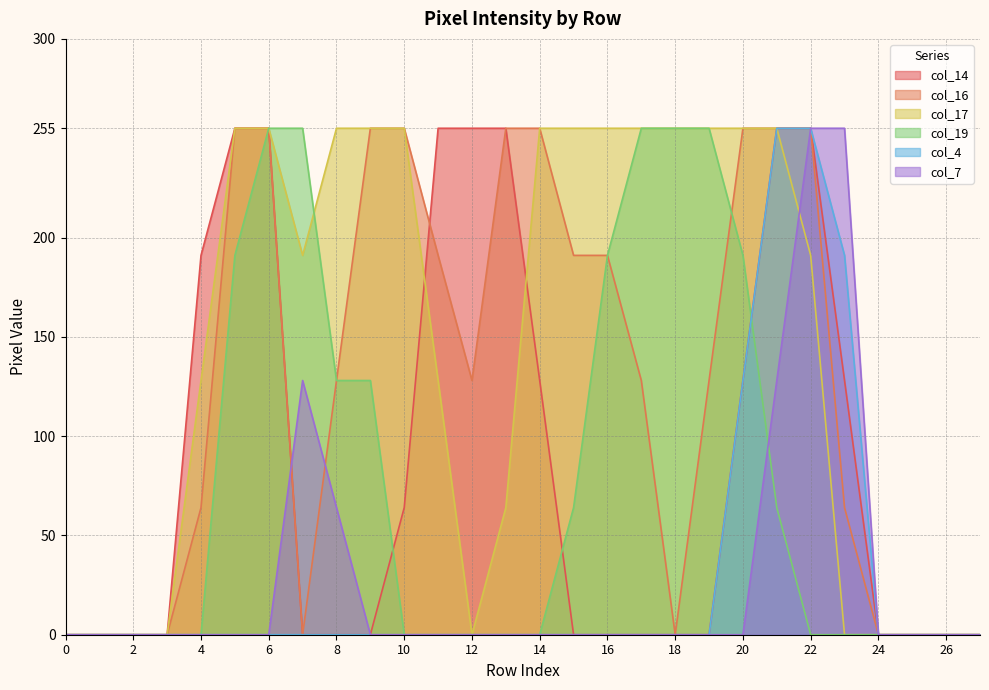

What is the difference between the maximum and minimum values in the col_14 series?

255